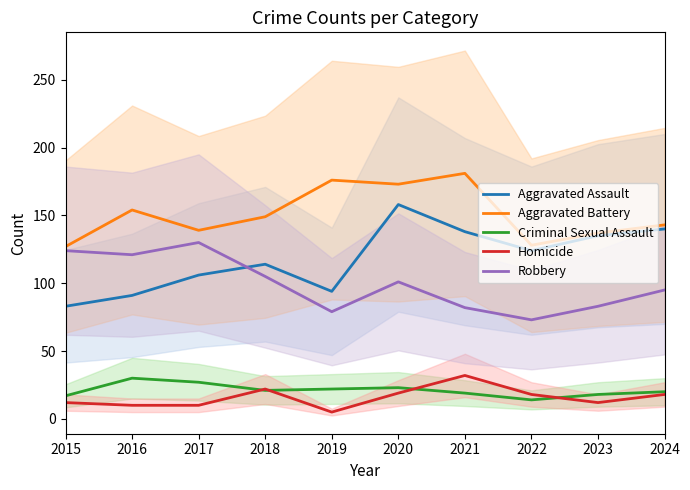

How many lines are shown in the chart?

5